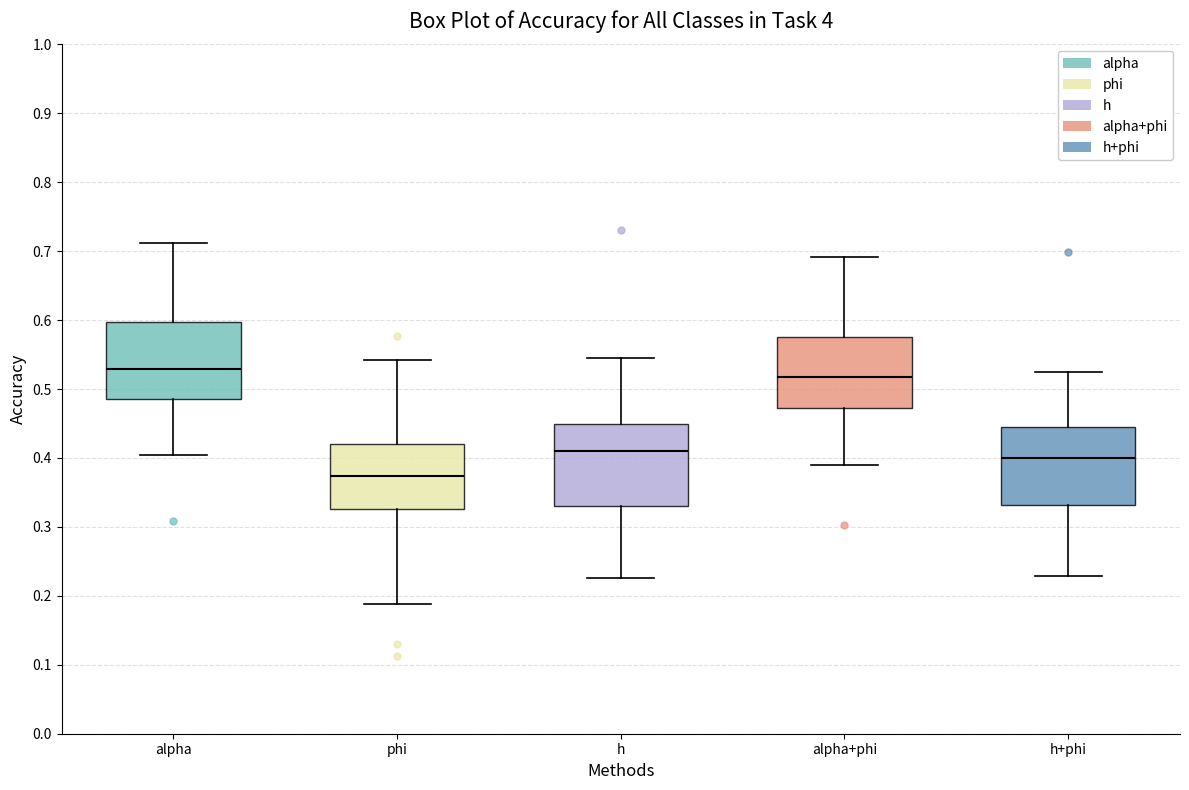

Reading left to right, read every box against the y-axis: the position of its median line, the range the box covers, and the ends of its whiskers. The values are not printed on the chart, so give them approximately, as read against the axis.

alpha: median 0.53, box 0.49 to 0.60, whiskers 0.40 to 0.71
phi: median 0.37, box 0.33 to 0.42, whiskers 0.19 to 0.54
h: median 0.41, box 0.33 to 0.45, whiskers 0.23 to 0.54
alpha+phi: median 0.52, box 0.47 to 0.58, whiskers 0.39 to 0.69
h+phi: median 0.40, box 0.33 to 0.44, whiskers 0.23 to 0.52